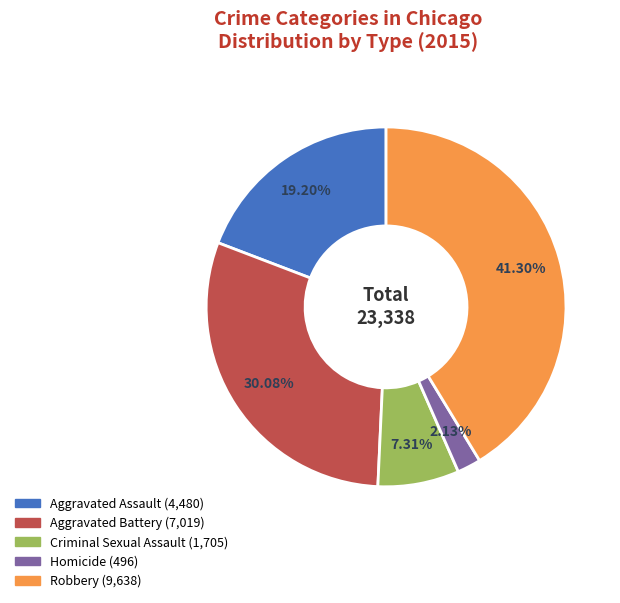

Which category has the biggest portion of the pie?

Robbery